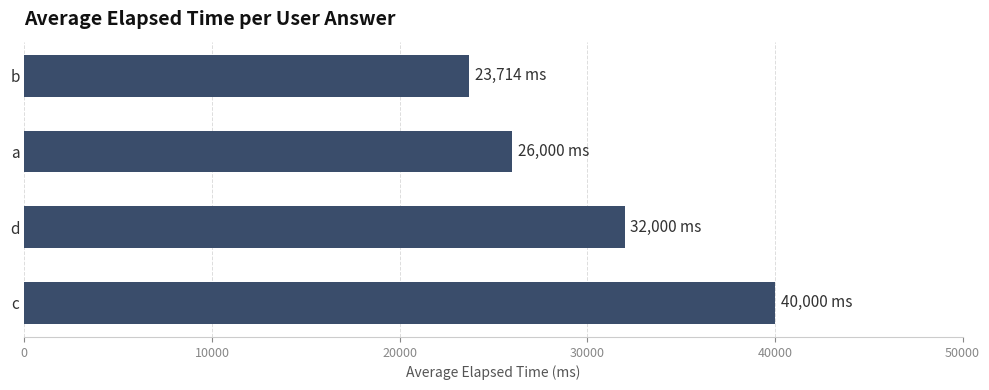

What is the difference between the maximum and second lowest values?

14000.0